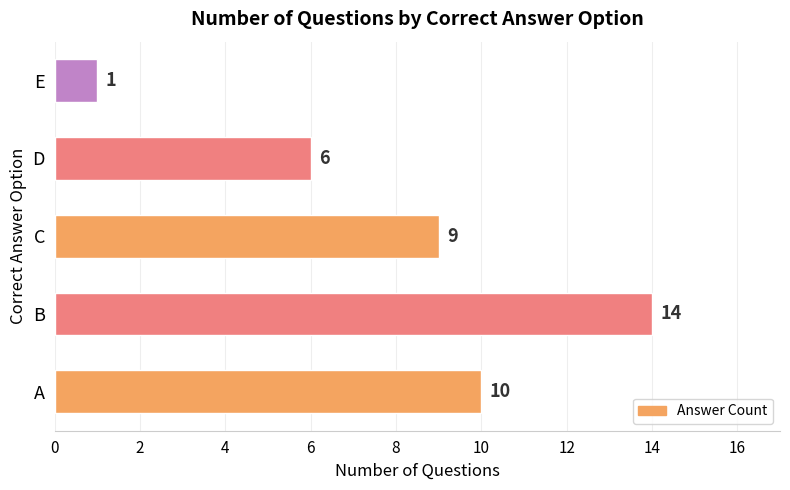

Reading top to bottom, what are all the values shown in this chart?

1	6	9	14	10